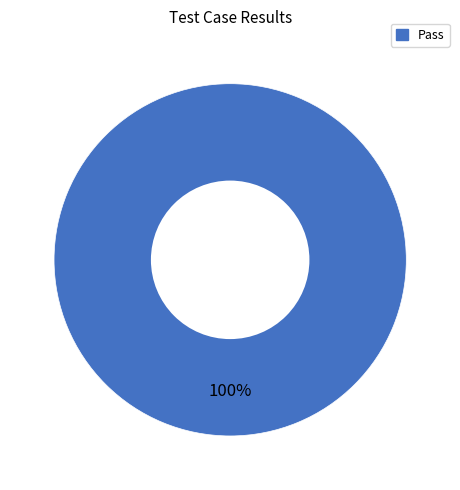

Is there a majority slice in this chart?

Yes